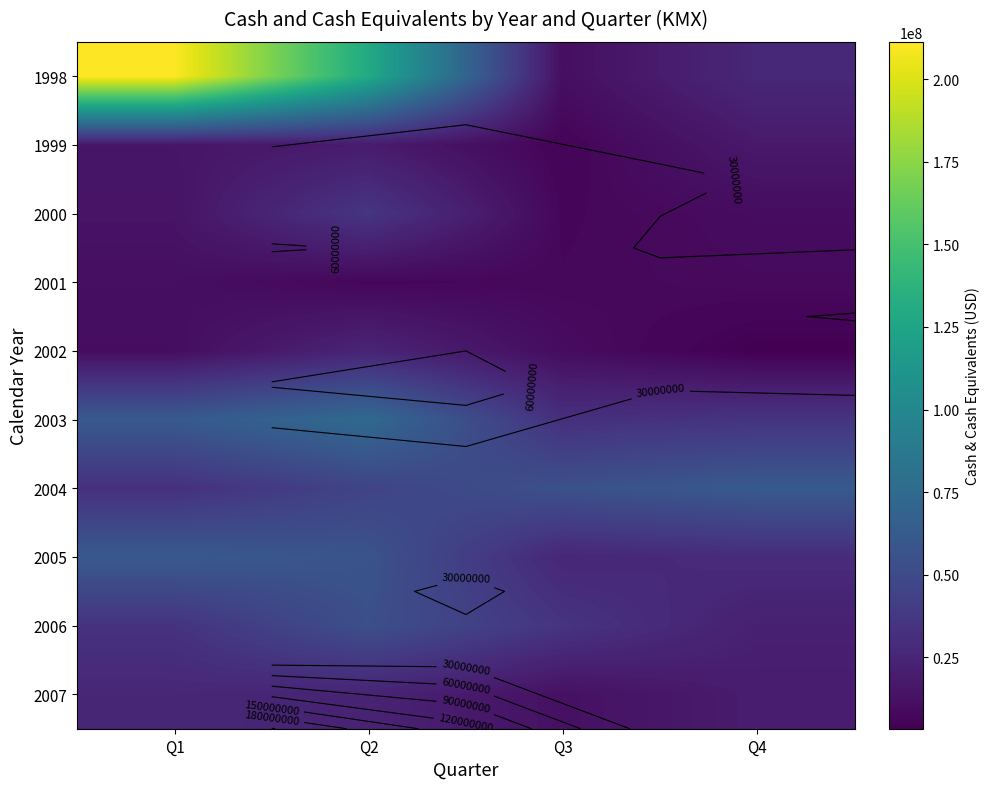

At how many categories does at least one series exceed 75326591?

2